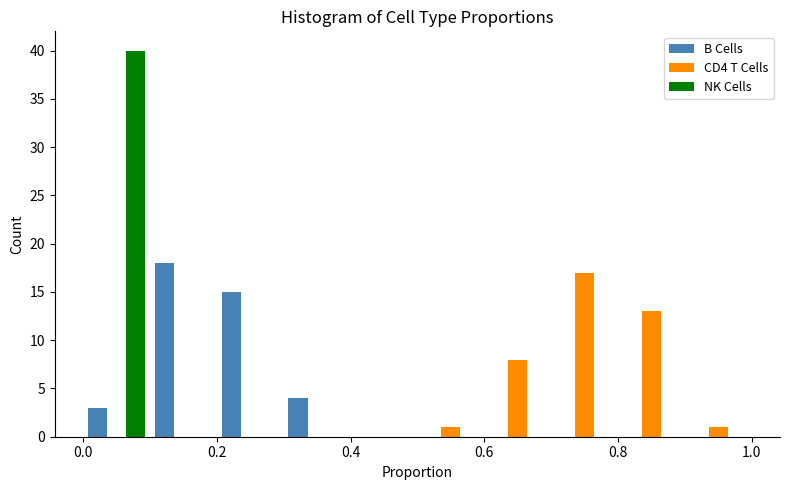

What is the height of the B Cells bar covering 0.3 to 0.4 on the x-axis? The values are not printed on the chart, so give them approximately, as read against the axis.

4